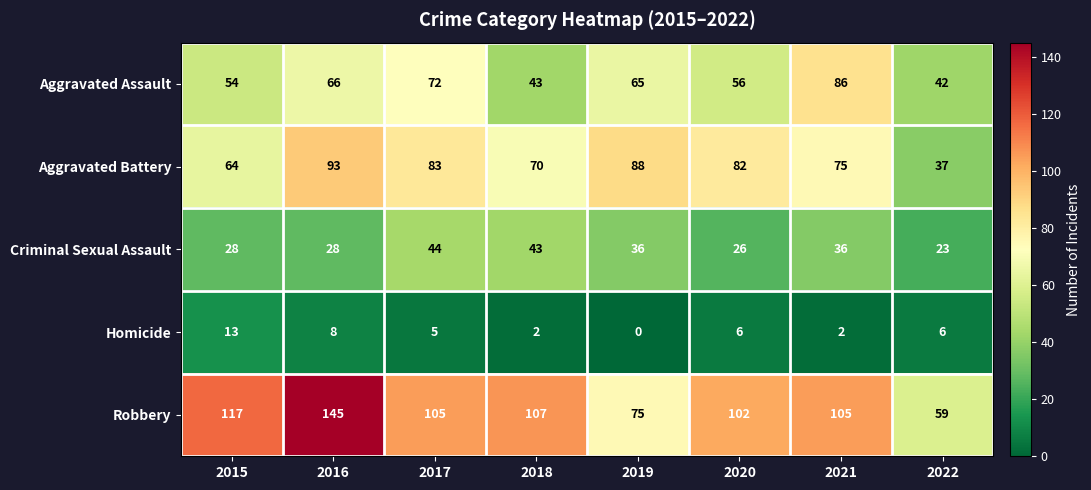

Is it true that Homicide equals 1 at 2018?

False